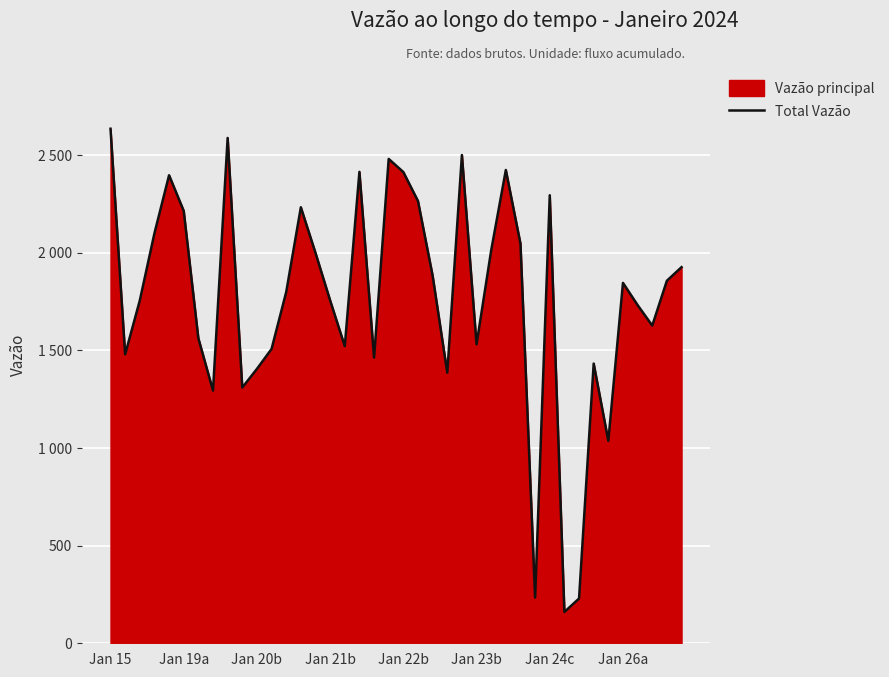

Does the chart display data point markers on the line(s)?

No